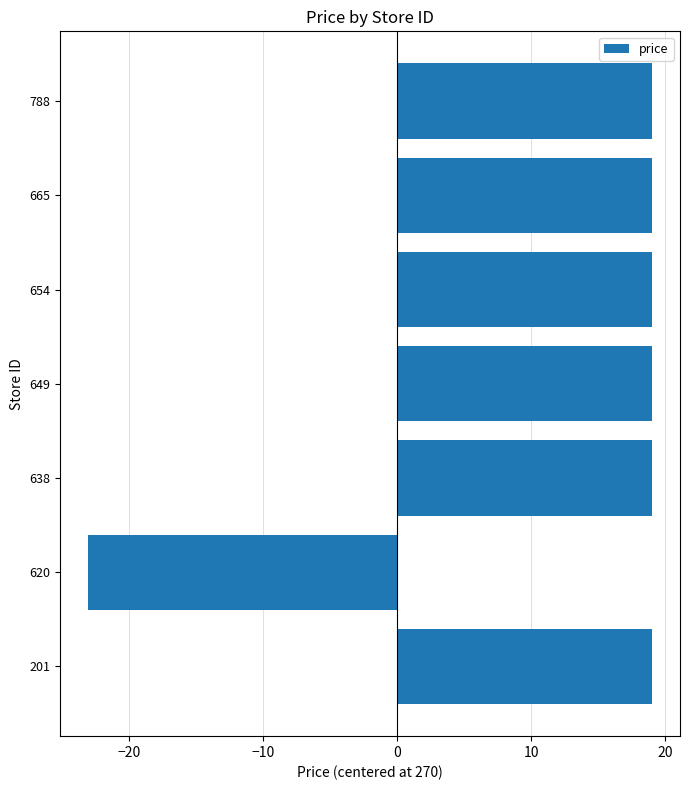

Is it true that the value at 649 is 19?

True